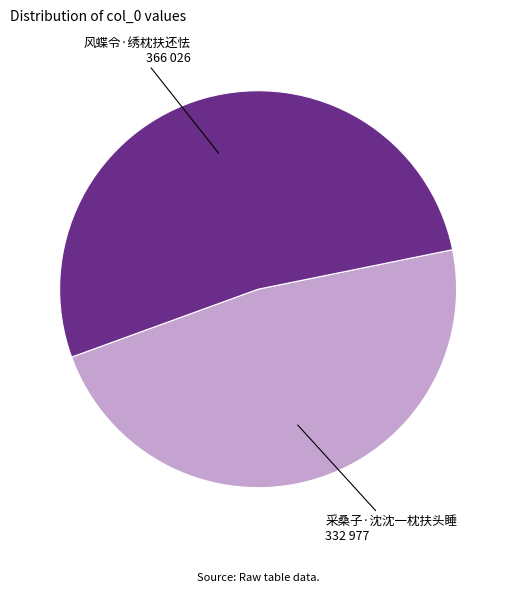

How many slices are in this pie chart?

2